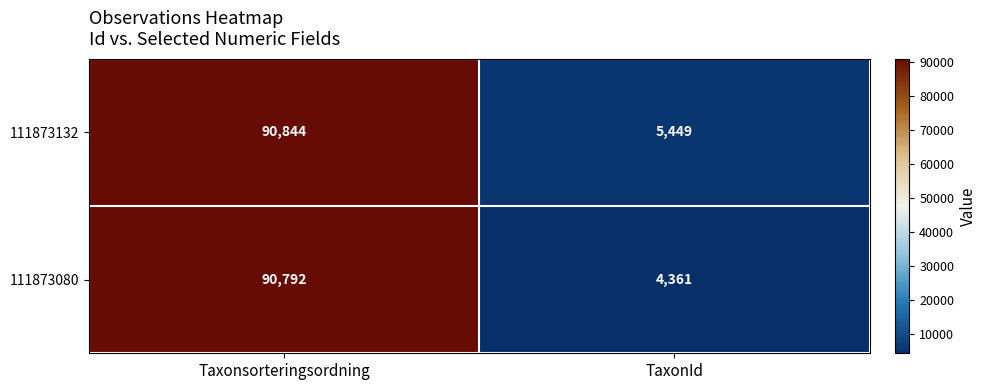

List the series in order of their overall mean, lowest first.

111873080, 111873132